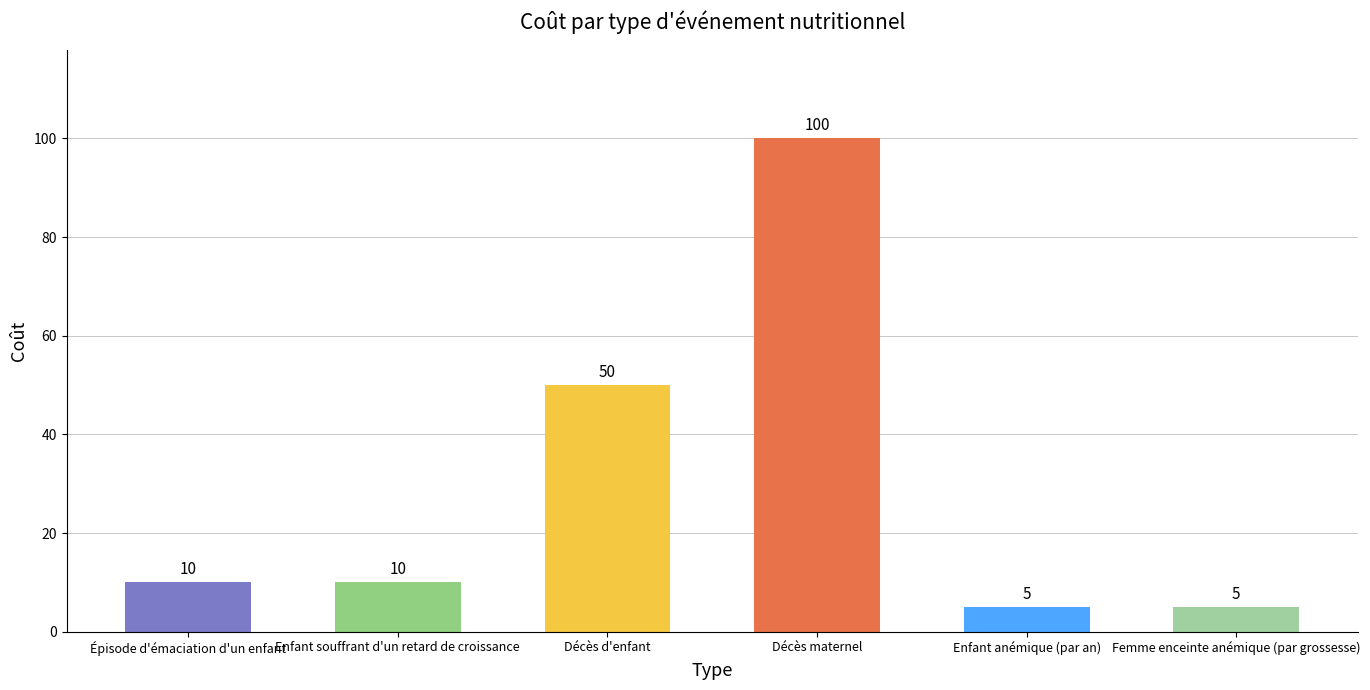

What is the label of the 4th bar from the left?

Décès maternel